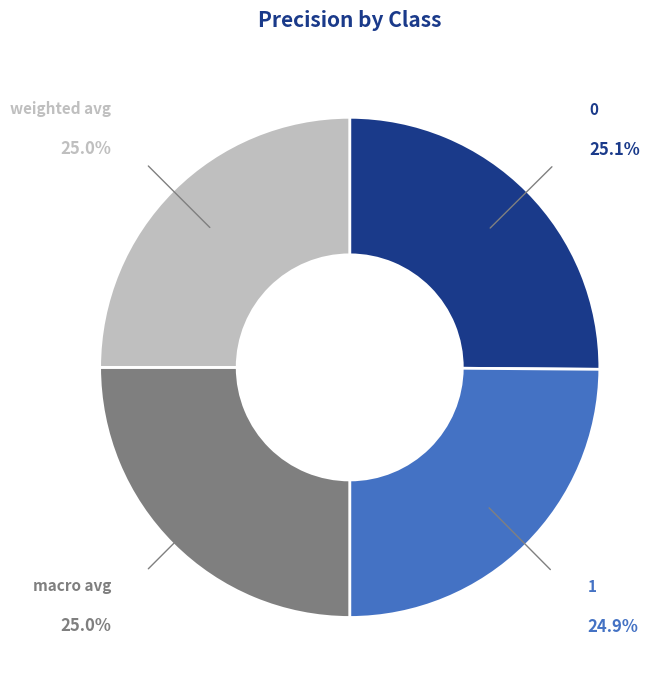

What percentage do weighted avg and 0 together represent?

50.1%